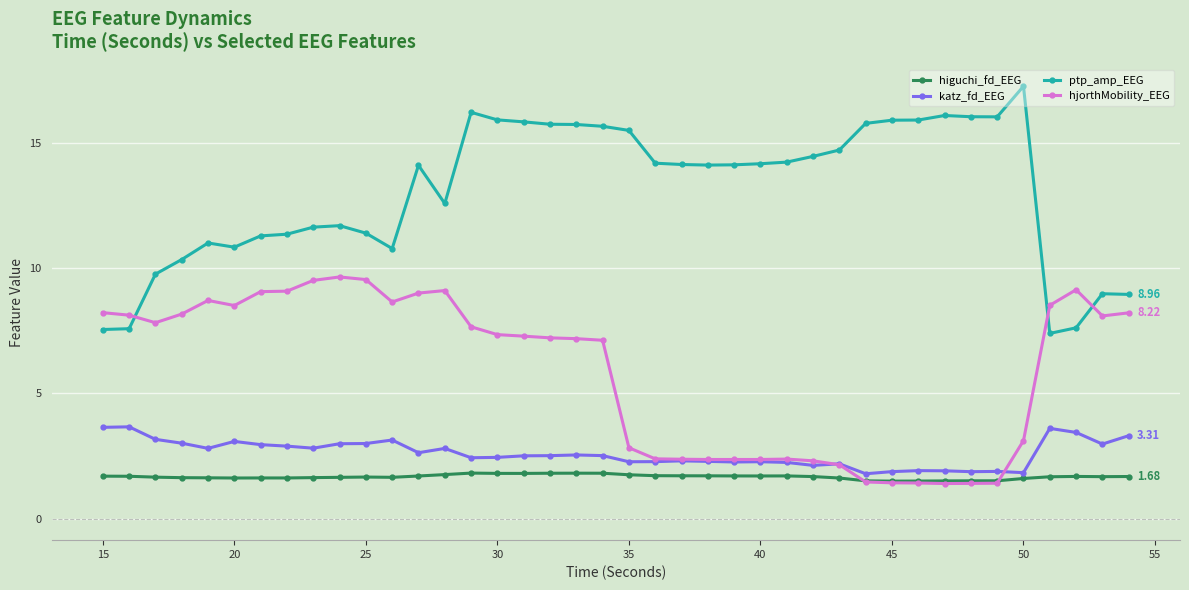

What are all the series names shown in the legend?

higuchi_fd_EEG, katz_fd_EEG, ptp_amp_EEG, hjorthMobility_EEG